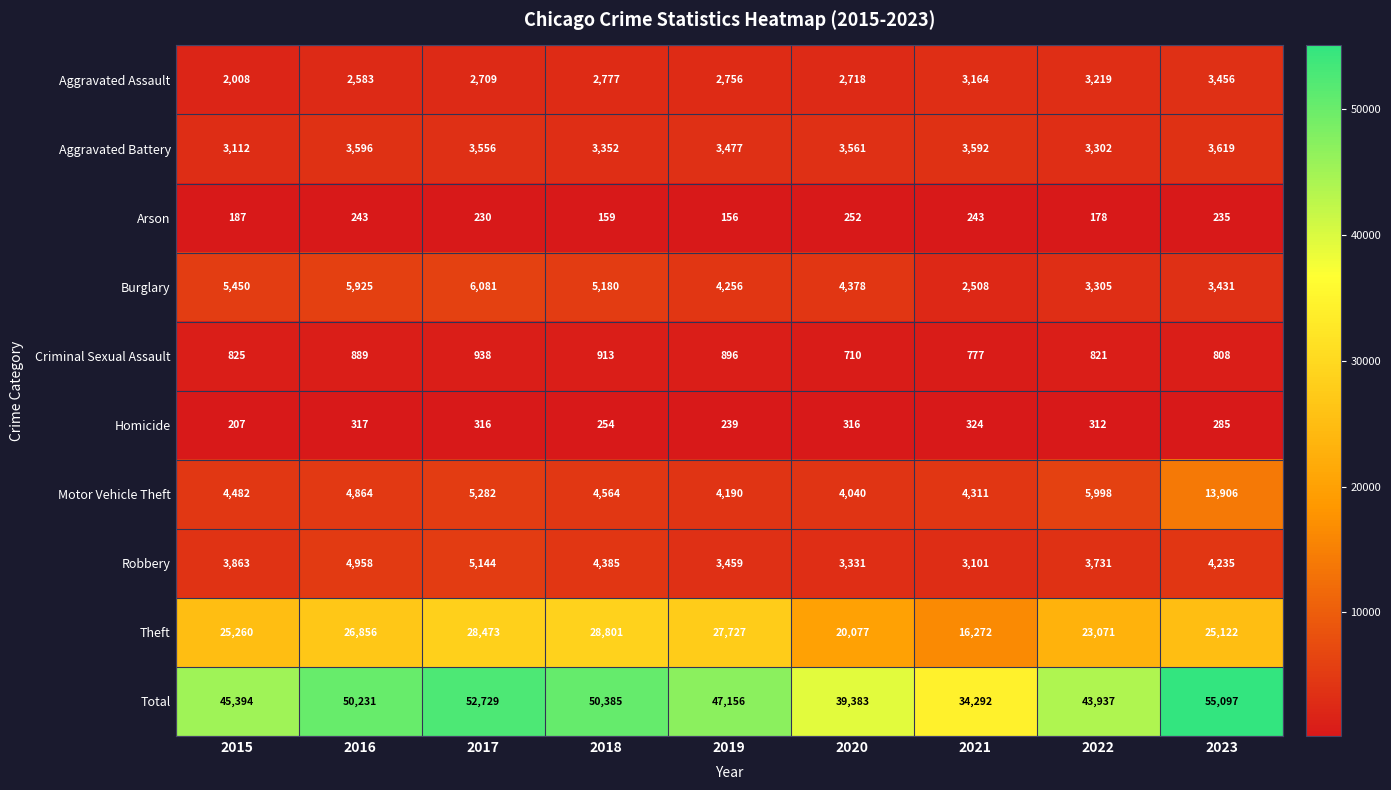

How many distinct data groups are displayed?

10